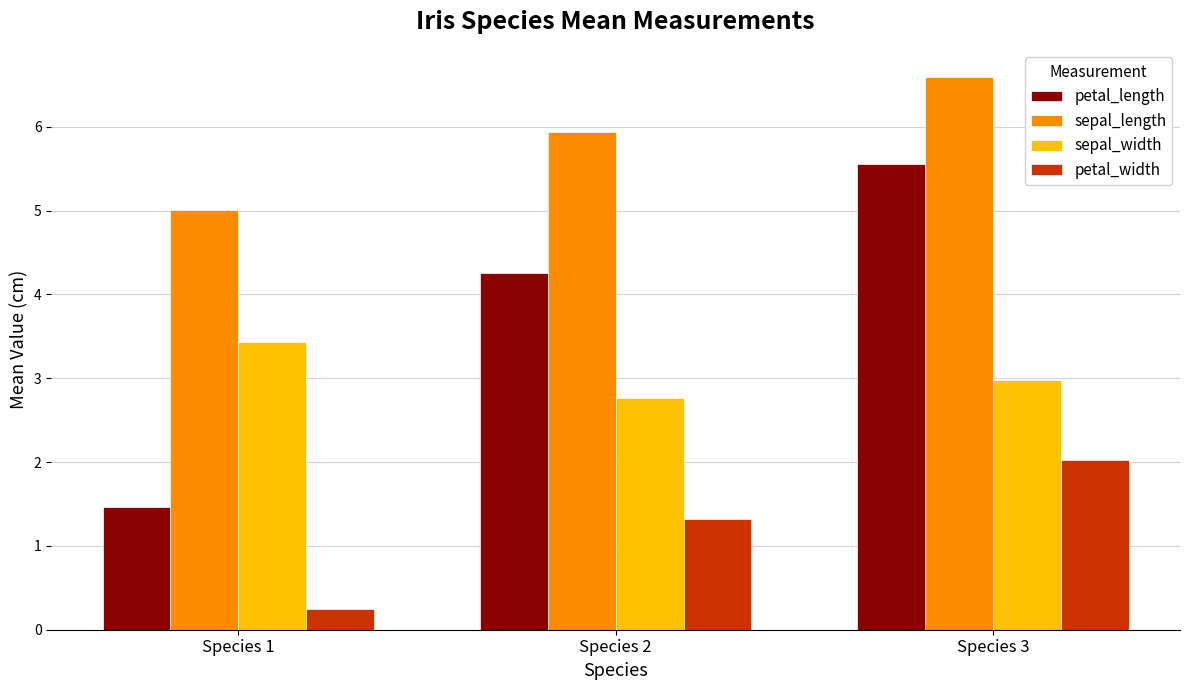

How many data points does each series have?

3